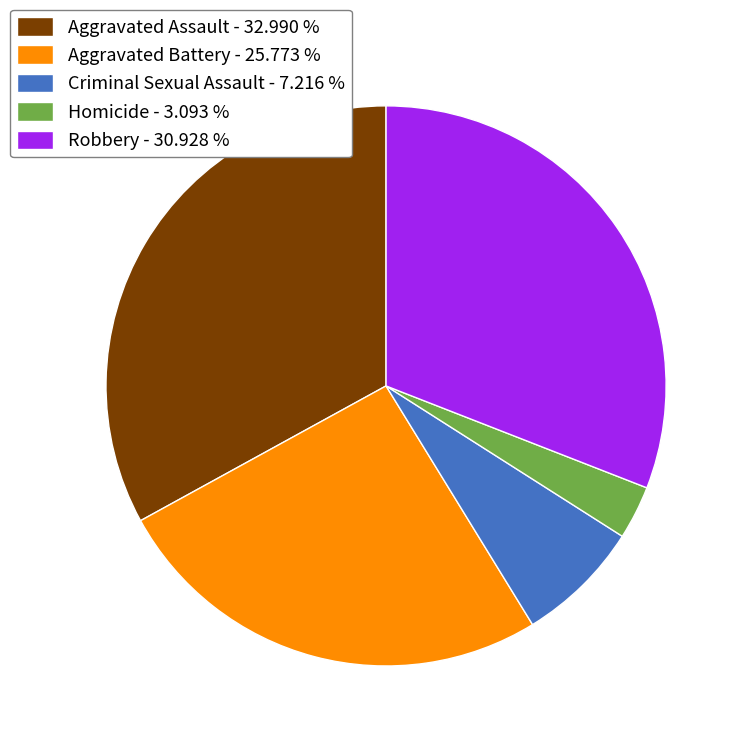

The Homicide slice represents 15% of the pie. True or false?

False